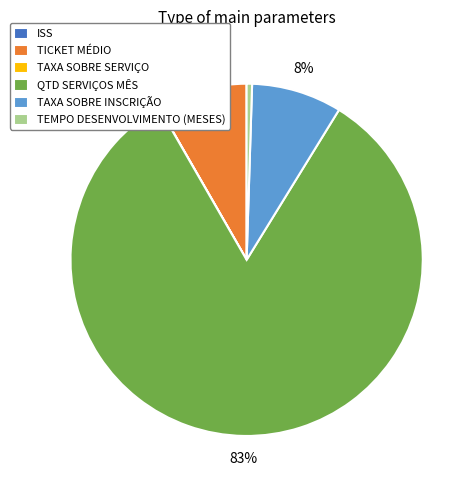

The TICKET MÉDIO slice represents 14% of the pie. True or false?

False